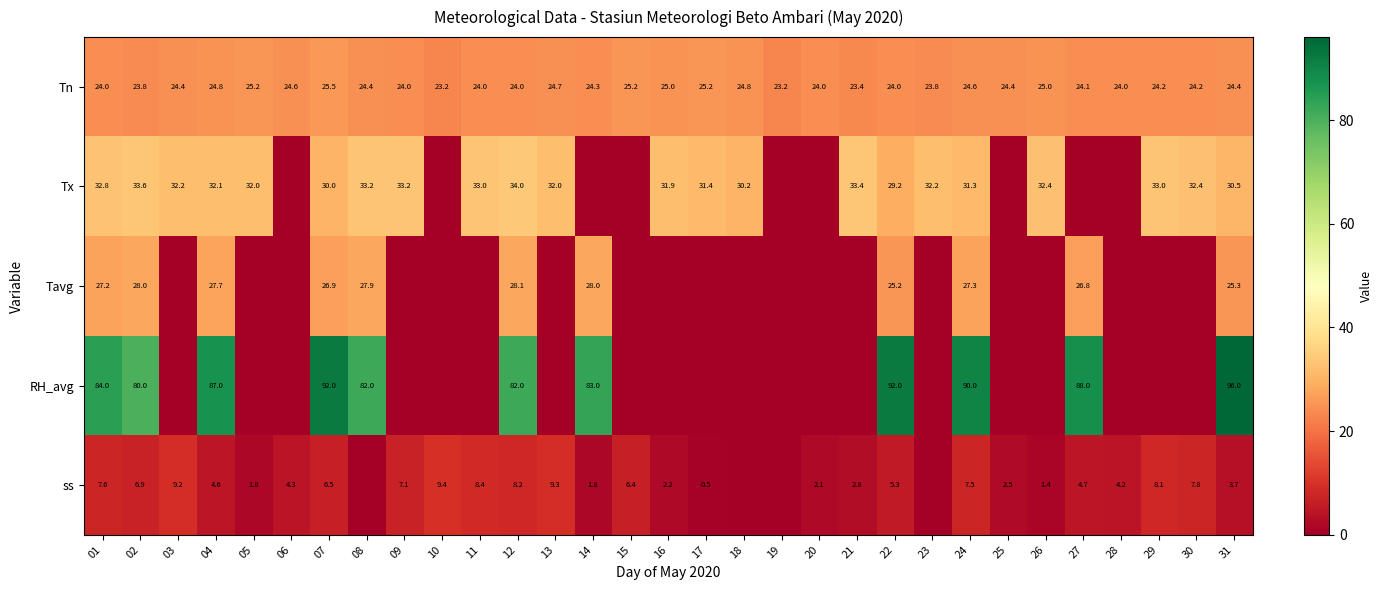

At which category is the sum across all series the highest?

07